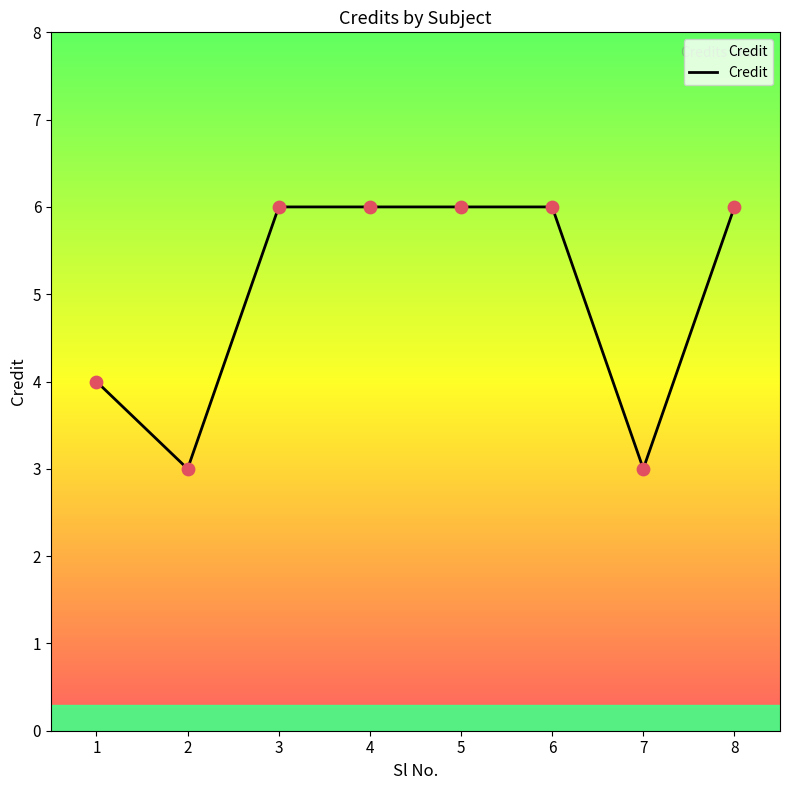

What is the change in value from 2 to 8?

+3